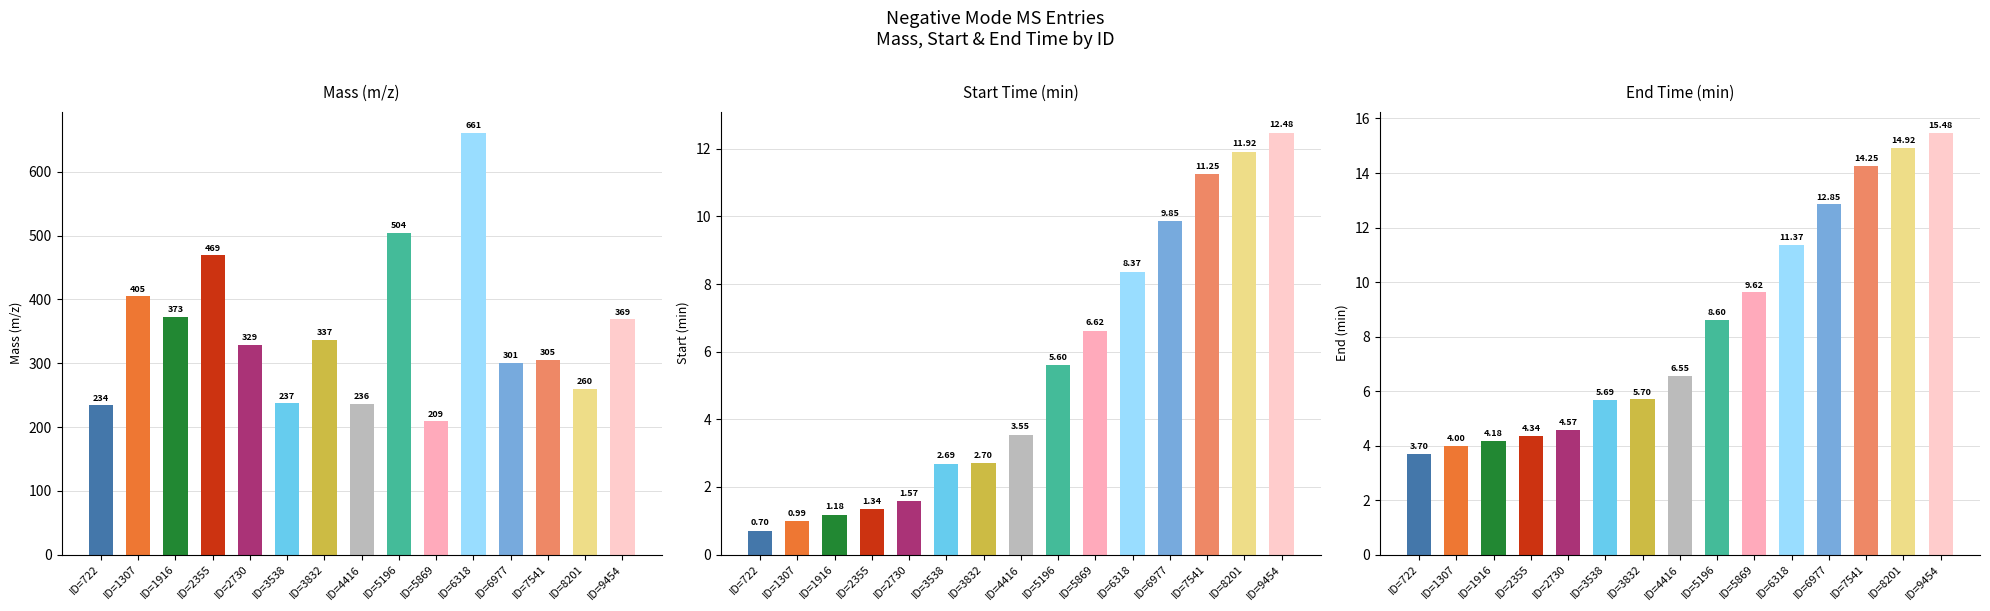

Which series changed the most between ID=1916 and ID=4416?

Mass_m_z_